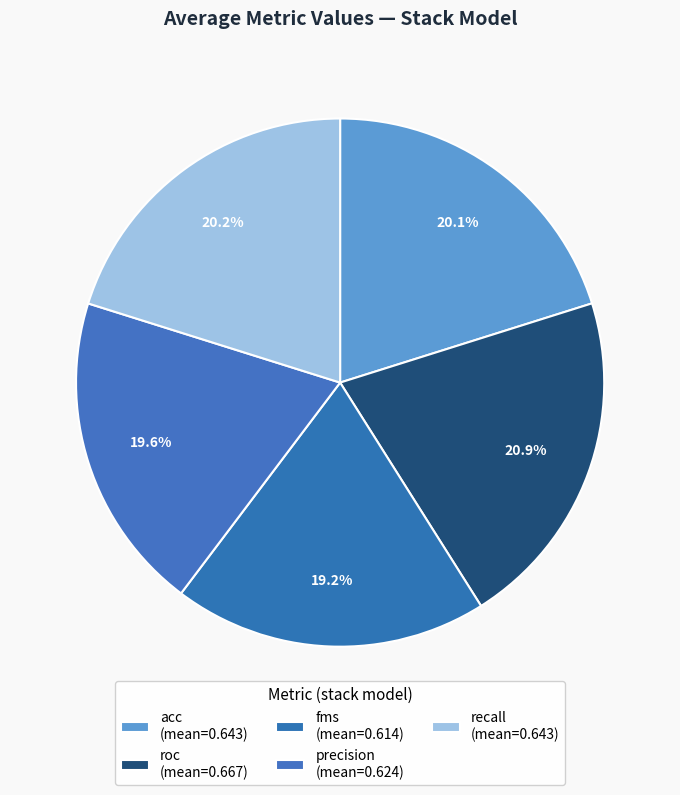

To the nearest percent, what is the difference between the fms and roc slice percentages?

1%